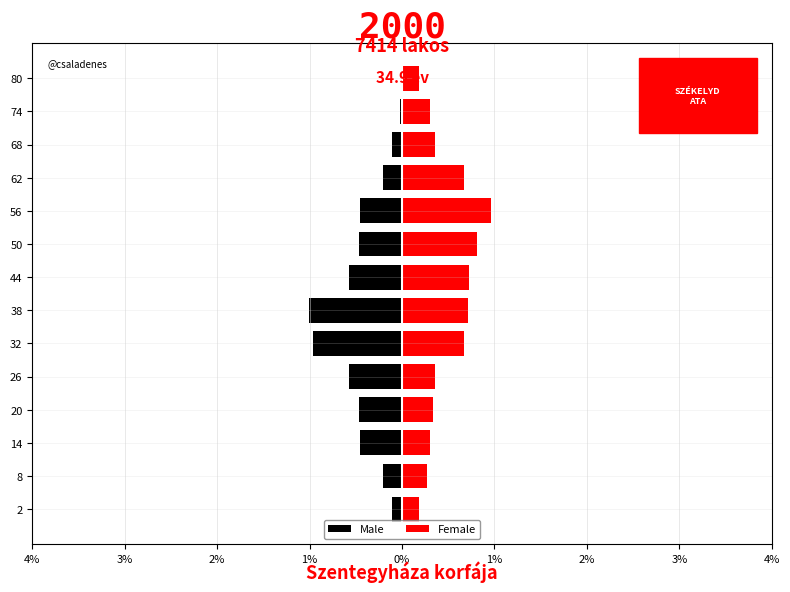

How many groups of bars are there?

14